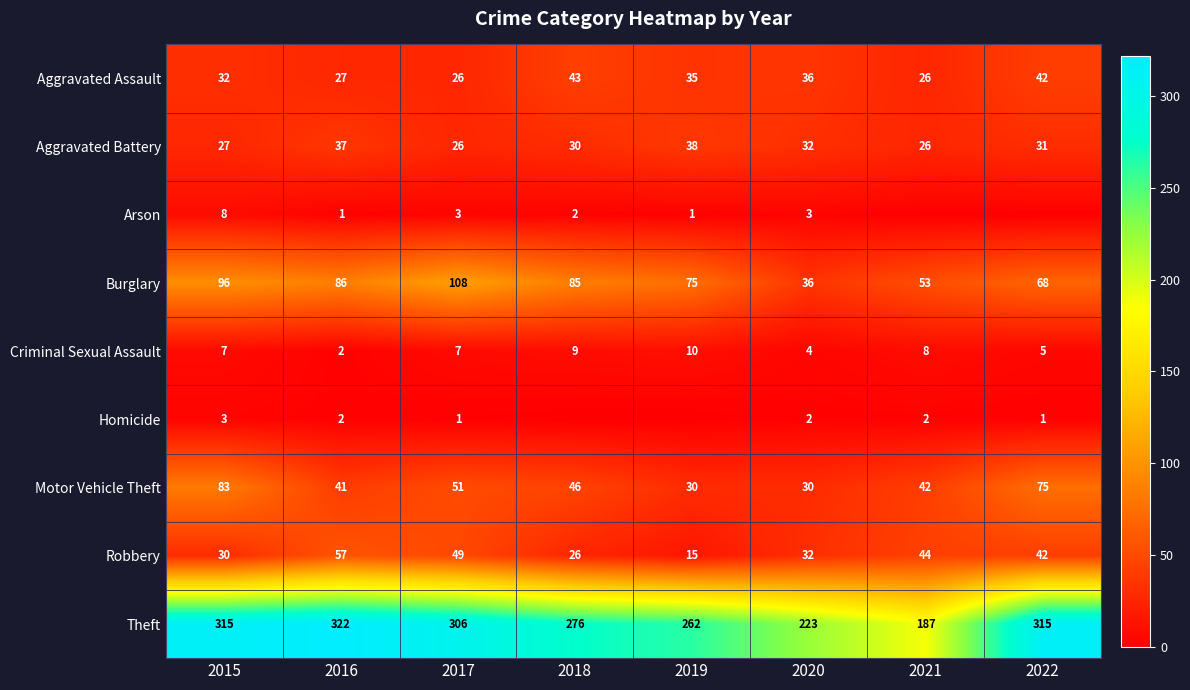

At which label does Motor Vehicle Theft reach its peak?

2015